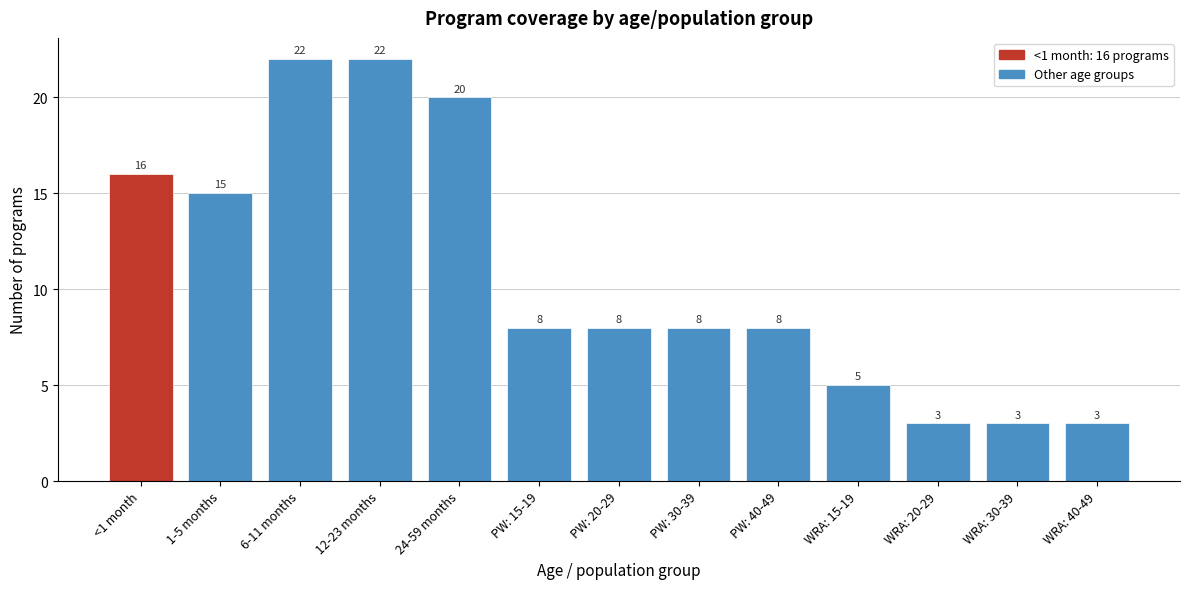

Reading right to left, transcribe all the data shown in this chart.

WRA: 40-49=3	WRA: 30-39=3	WRA: 20-29=3	WRA: 15-19=5	PW: 40-49=8	PW: 30-39=8	PW: 20-29=8	PW: 15-19=8	24-59 months=20	12-23 months=22	6-11 months=22	1-5 months=15	<1 month=16